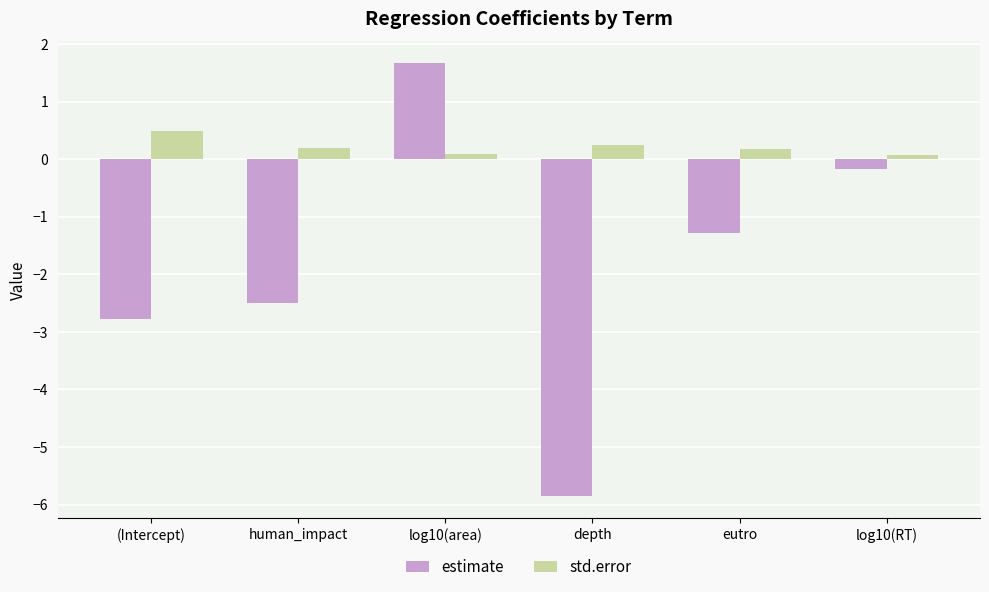

What is the value of the estimate bar at the 4th from the left?

-5.9